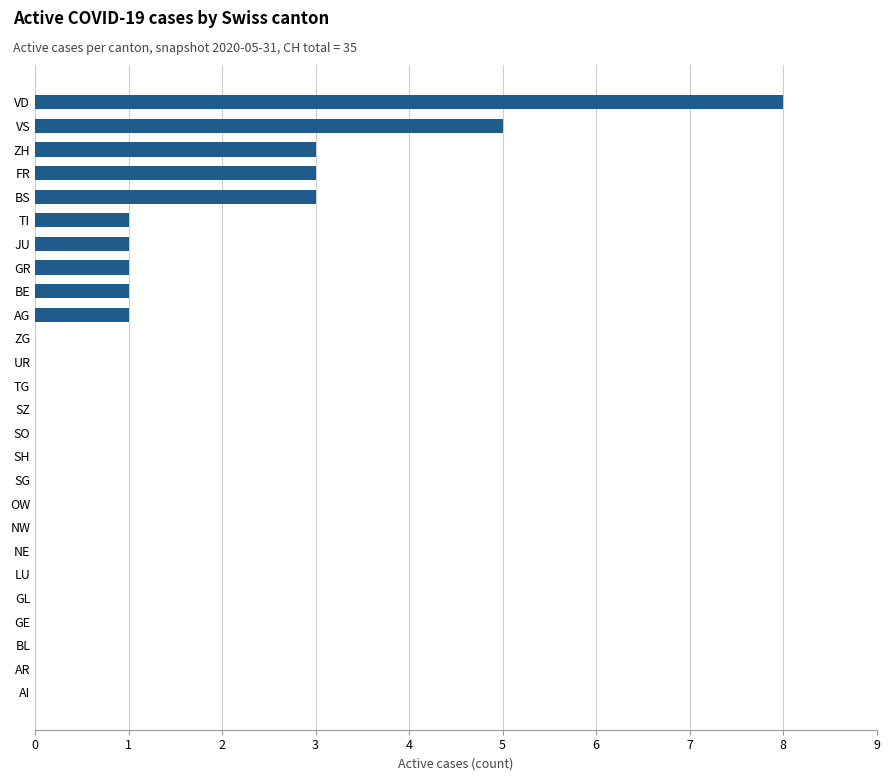

Is it true that the value at AR is -3?

False